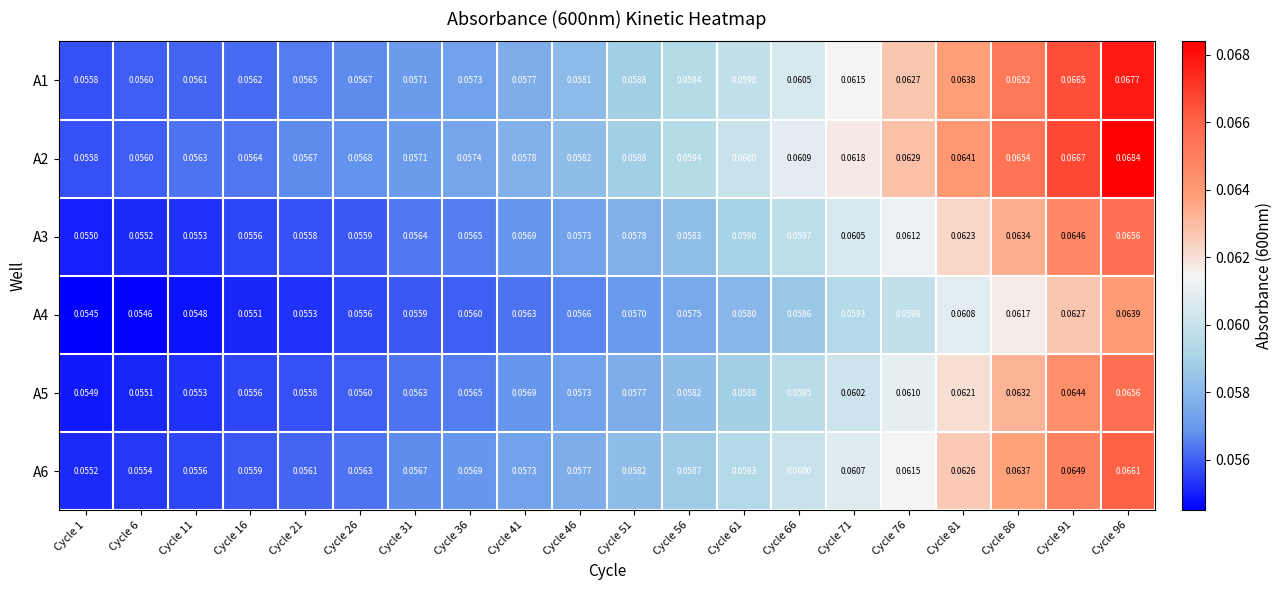

Is the value of A1 at Cycle 66 greater than the value of A2 at Cycle 26?

Yes